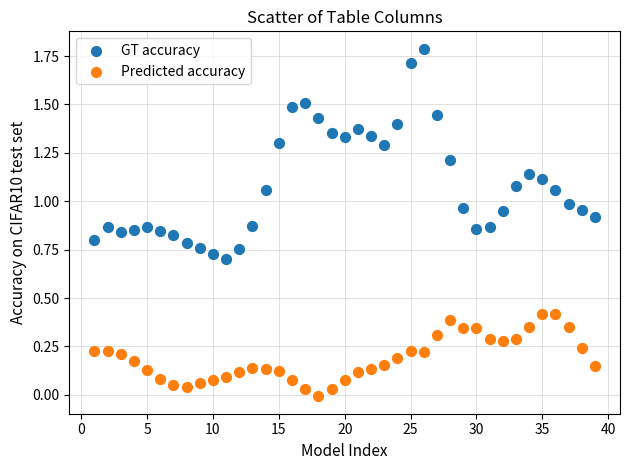

Across all data points, what is the range of X values (max minus min)?

38.0